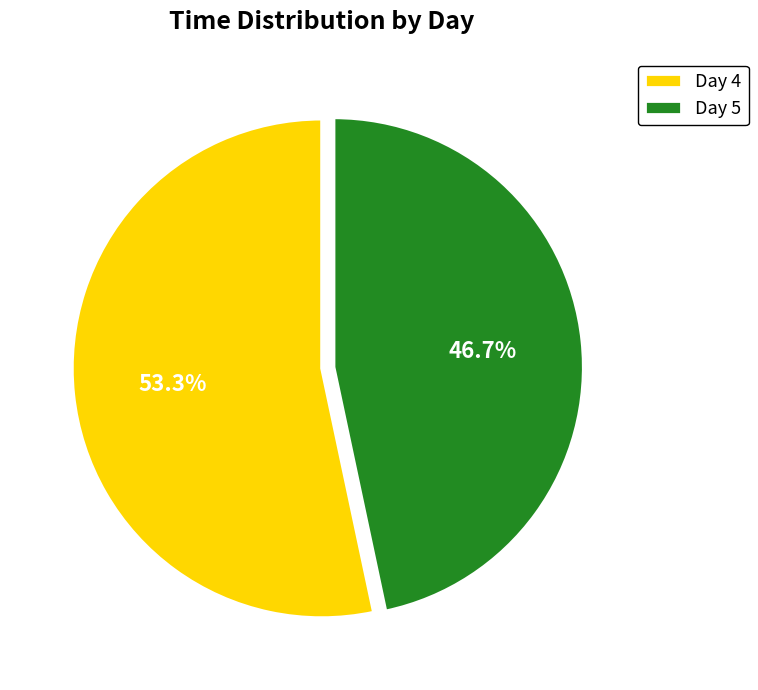

Which has a higher value, Day 5 or Day 4?

Day 4